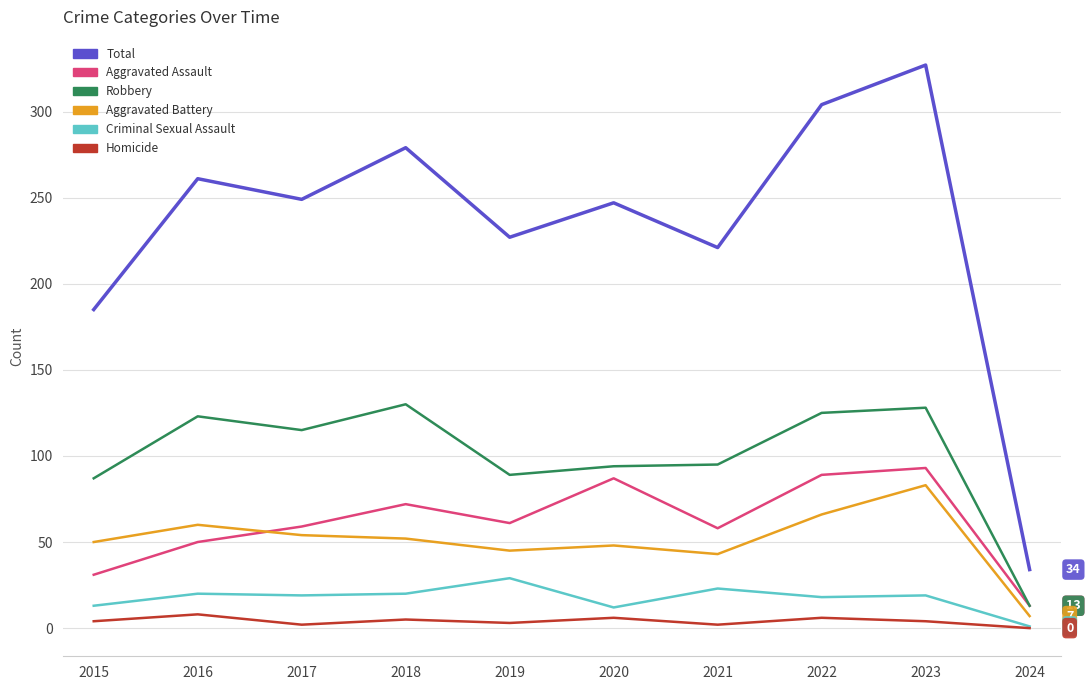

Which series has the largest total across all categories?

Total